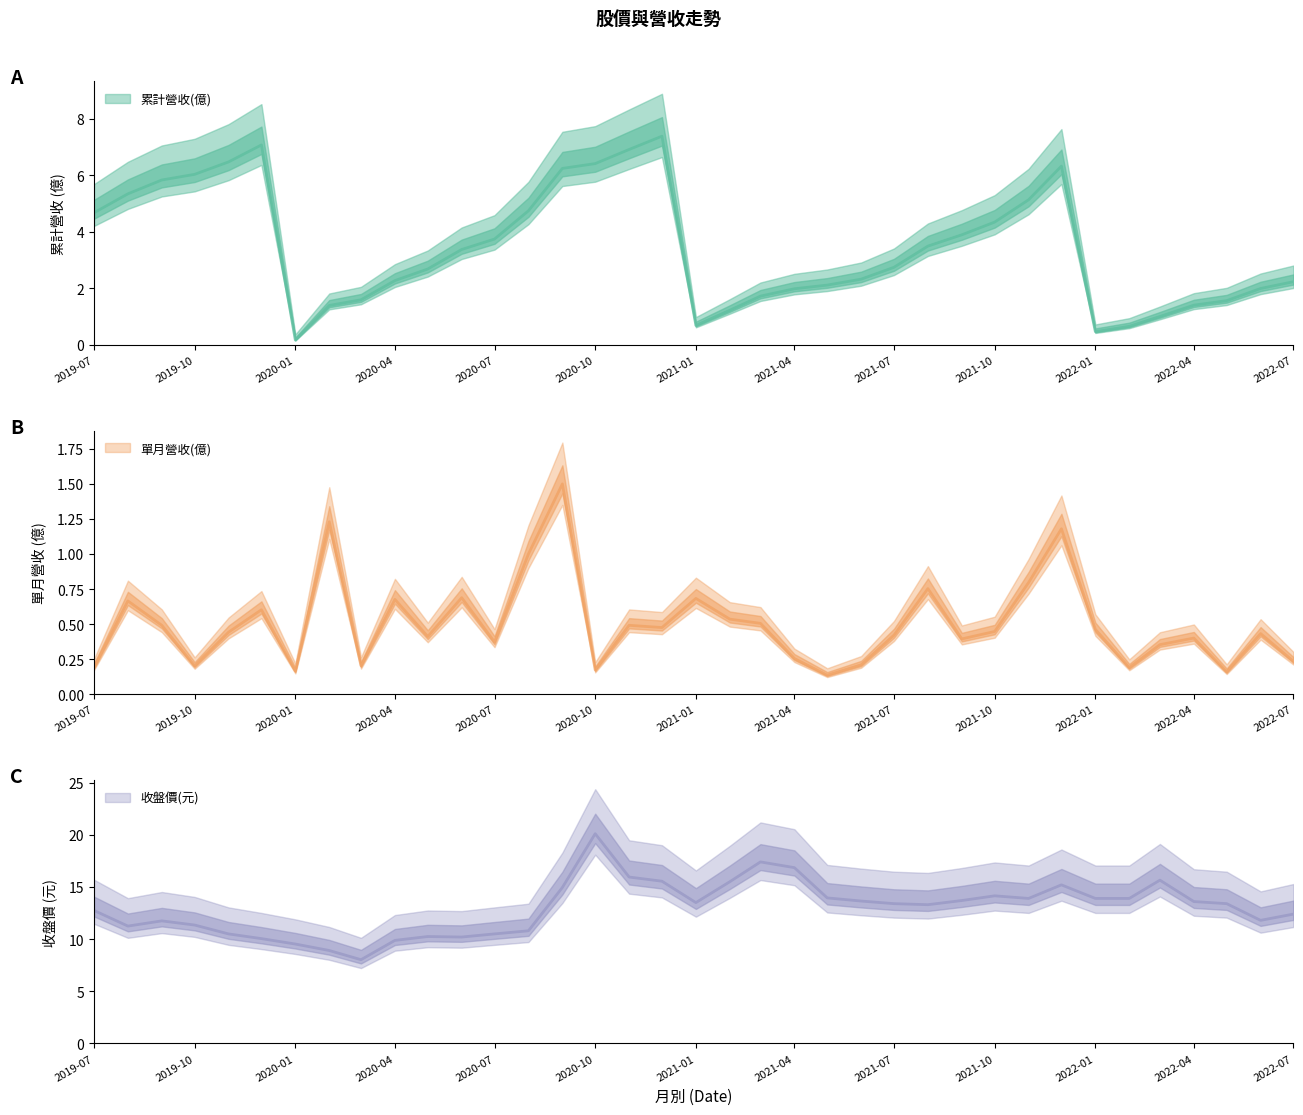

Which category has the lowest value in the 收盤價(元) series?

2020-03